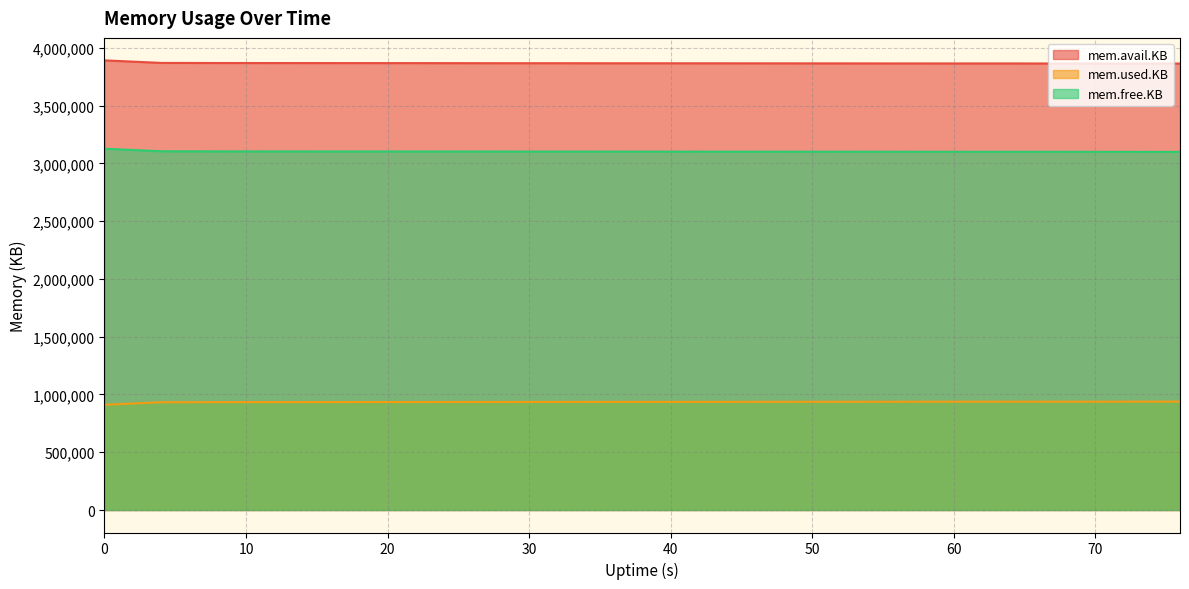

Read the mem.avail.KB value at 48.

3866528